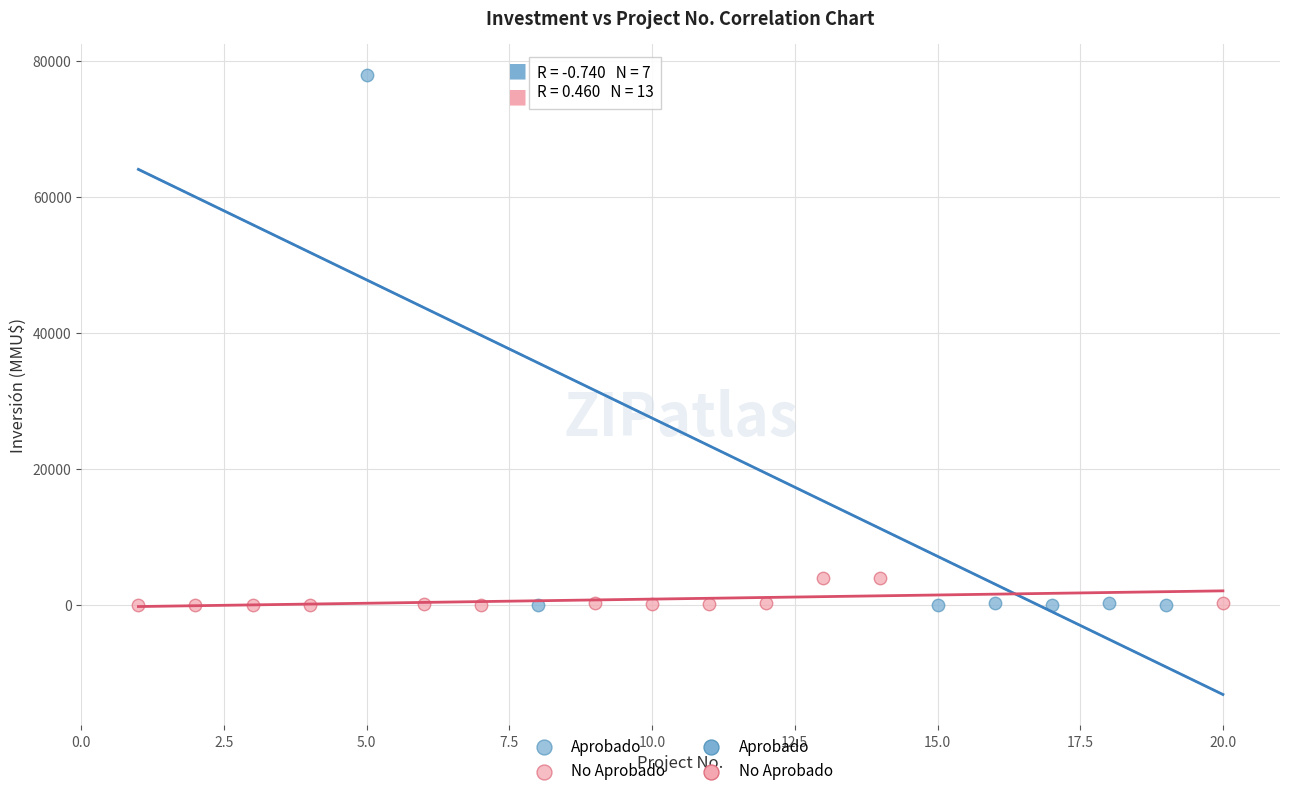

Which series contains the highest Y value?

Aprobado